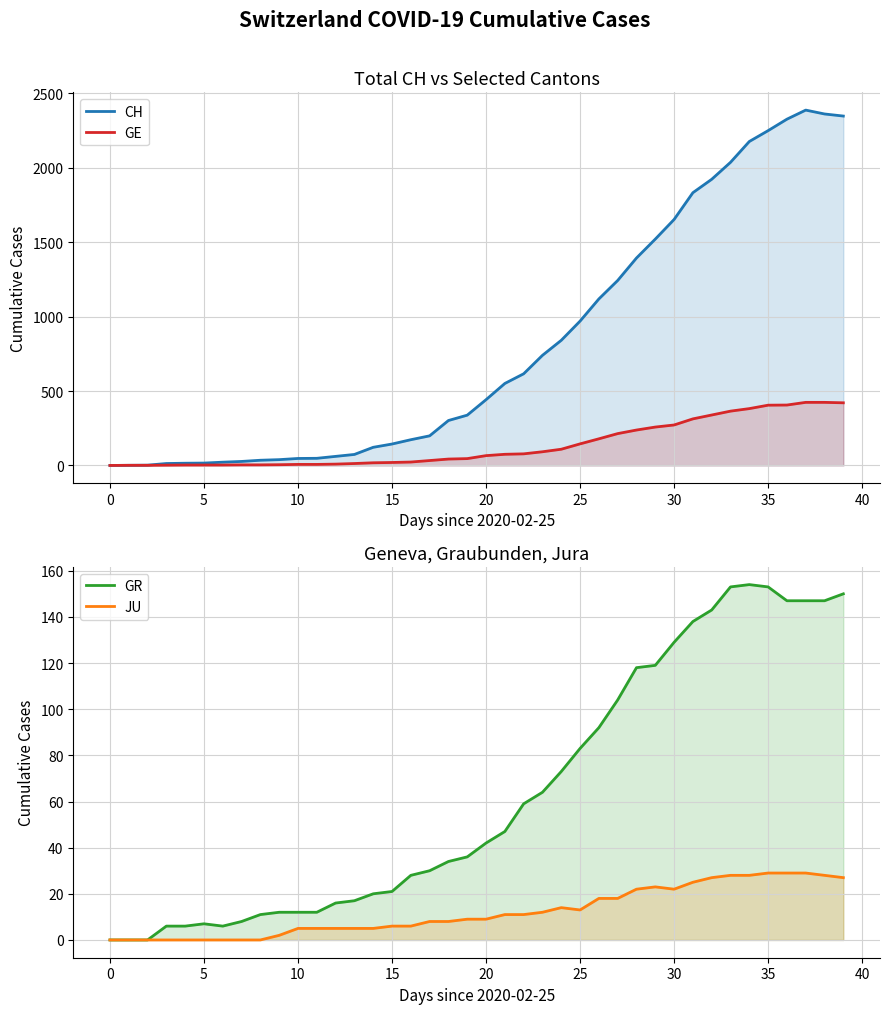

What is the difference between the second highest and minimum values in the GR series?

153